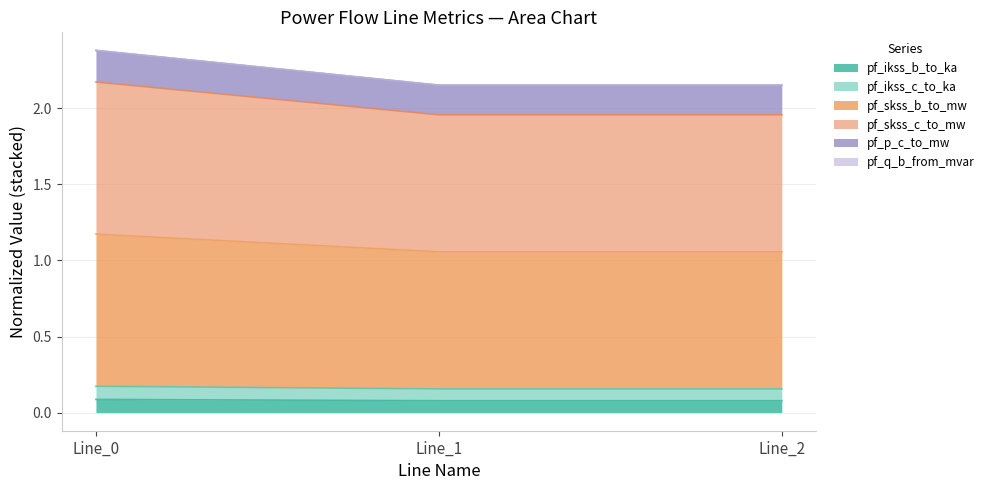

Does the chart display data point markers on the line(s)?

No